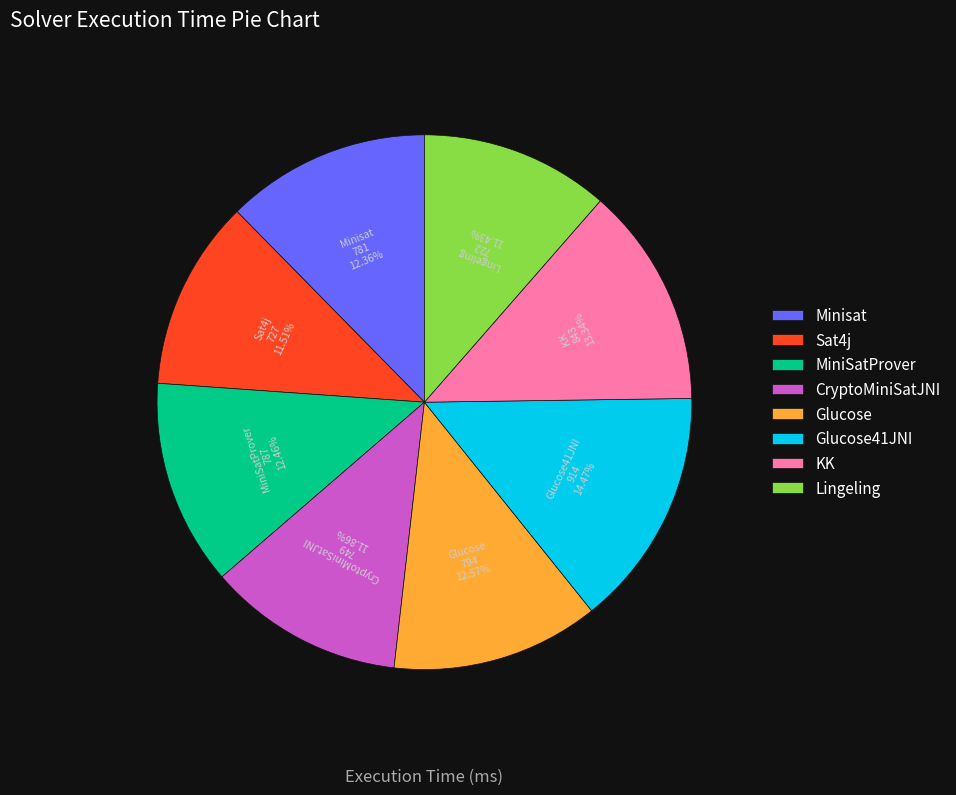

Does any single category account for the majority?

No